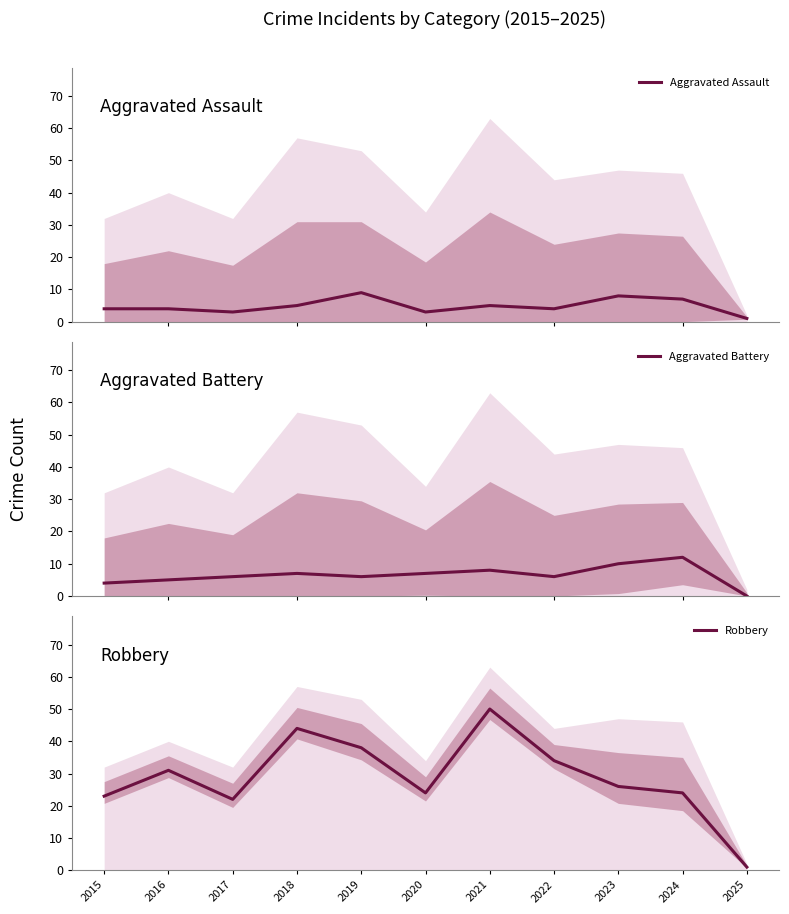

Rank the categories by Aggravated Battery value from highest to lowest.

2024, 2023, 2021, 2018, 2020, 2017, 2019, 2022, 2016, 2015, 2025